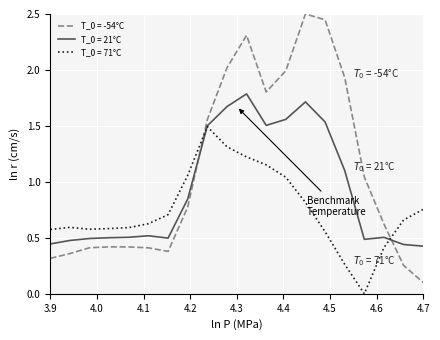

Which series ends up on top after the final intersection of T_0 = 21°C and T_0 = -54°C?

T_0 = 21°C